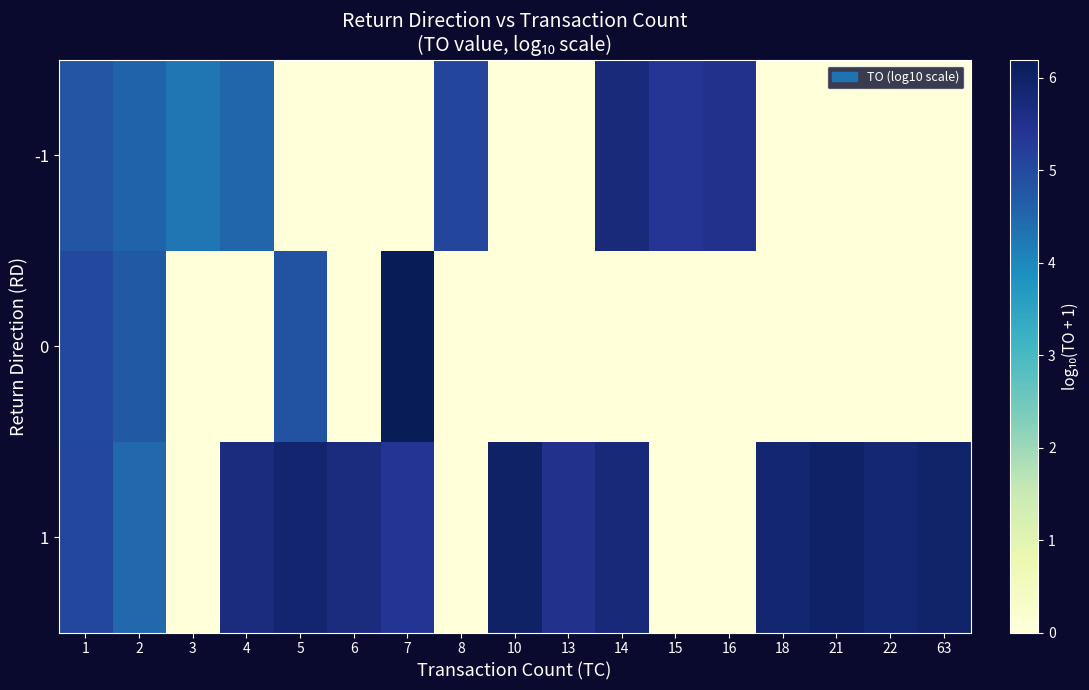

Reading right to left, extract all data points from this chart.

-1: 63=0.0	22=0.0	21=0.0	18=0.0	16=5.5	15=5.4	14=5.7	13=0.0	10=0.0	8=5.1	7=0.0	6=0.0	5=0.0	4=4.5	3=4.3	2=4.6	1=4.8
0: 63=0.0	22=0.0	21=0.0	18=0.0	16=0.0	15=0.0	14=0.0	13=0.0	10=0.0	8=0.0	7=6.2	6=0.0	5=4.9	4=0.0	3=0.0	2=4.7	1=5.0
1: 63=6.0	22=5.9	21=6.0	18=5.9	16=0.0	15=0.0	14=5.8	13=5.5	10=6.0	8=0.0	7=5.4	6=5.7	5=5.9	4=5.7	3=0.0	2=4.5	1=5.1